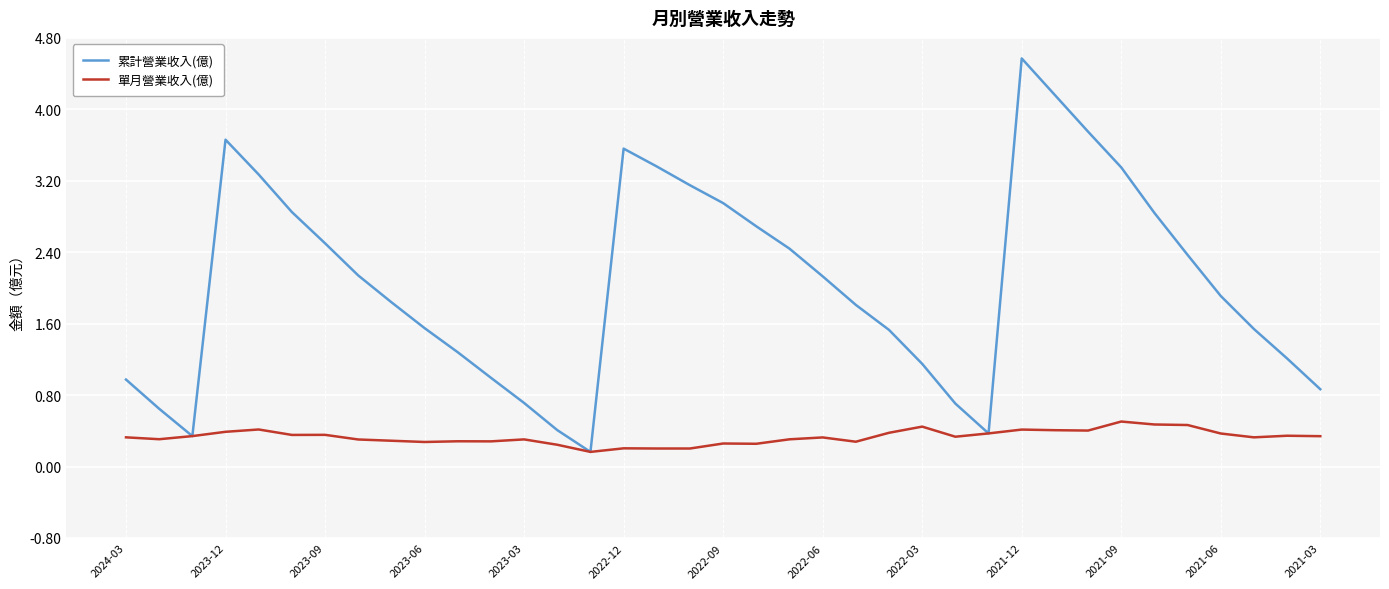

How many interior local valleys does the 累計營業收入(億) series have?

3